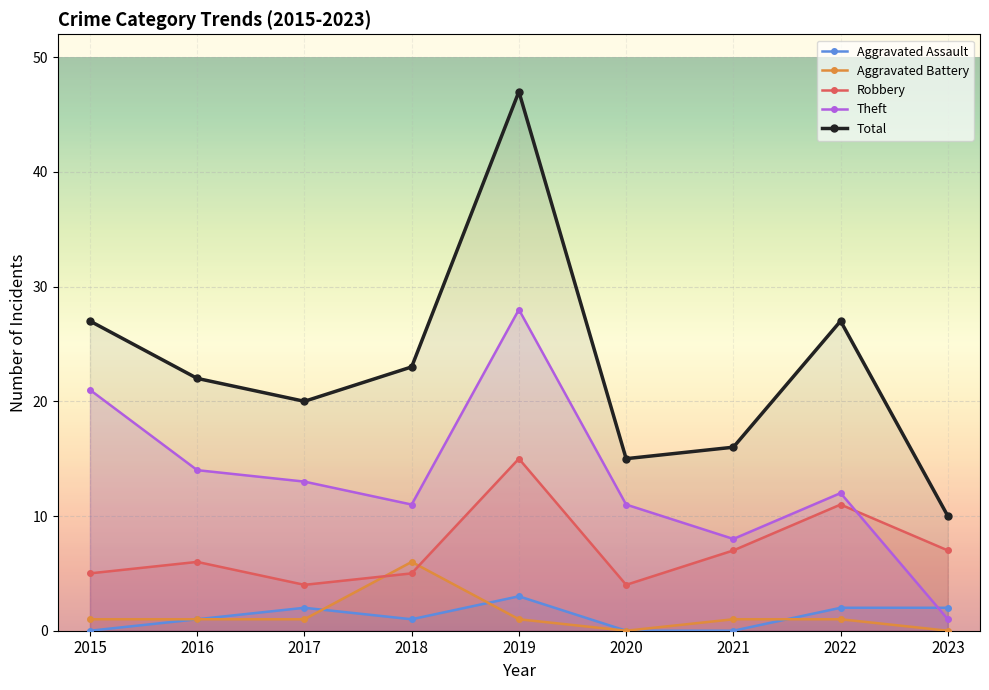

Is the value of Aggravated Assault at 2015 greater than the value of Total at 2015?

No